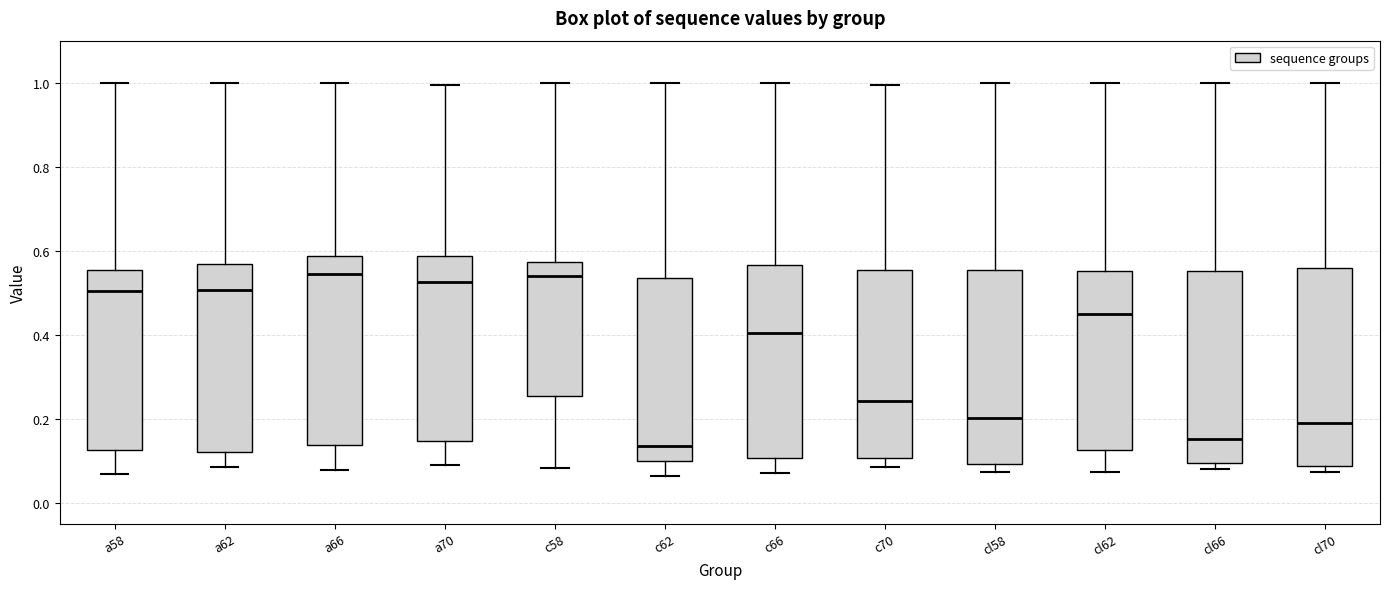

Where does the lower whisker of the box for c70 end on the y-axis? The values are not printed on the chart, so give them approximately, as read against the axis.

0.08